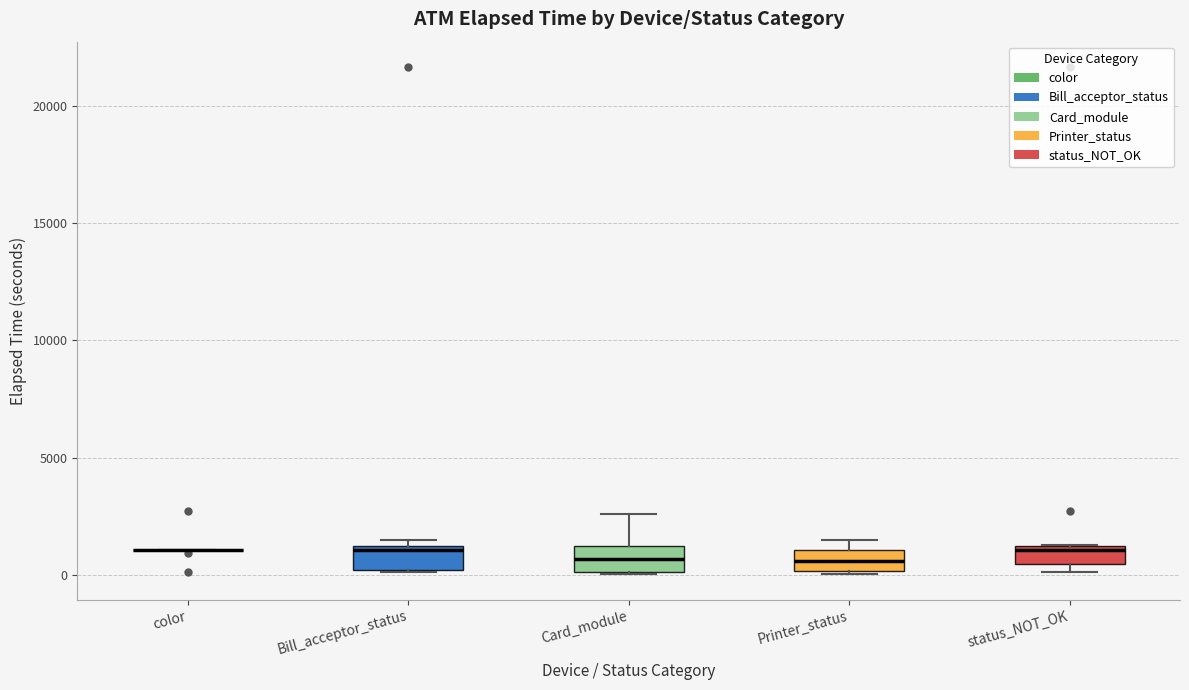

Where is the upper edge of the box for status_NOT_OK on the y-axis? The values are not printed on the chart, so give them approximately, as read against the axis.

1000